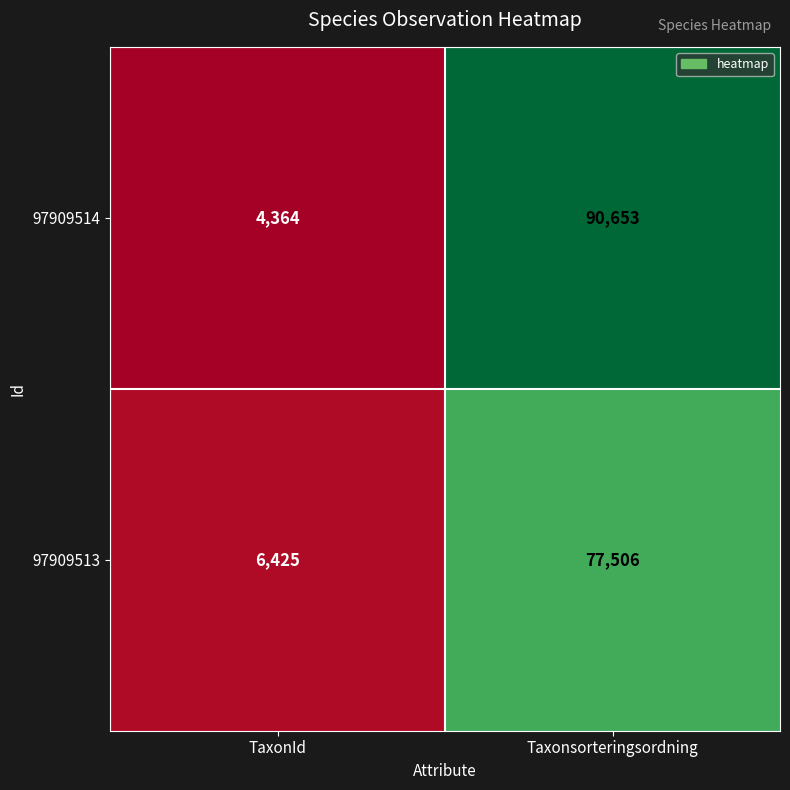

At how many categories does at least one series exceed 64855?

1